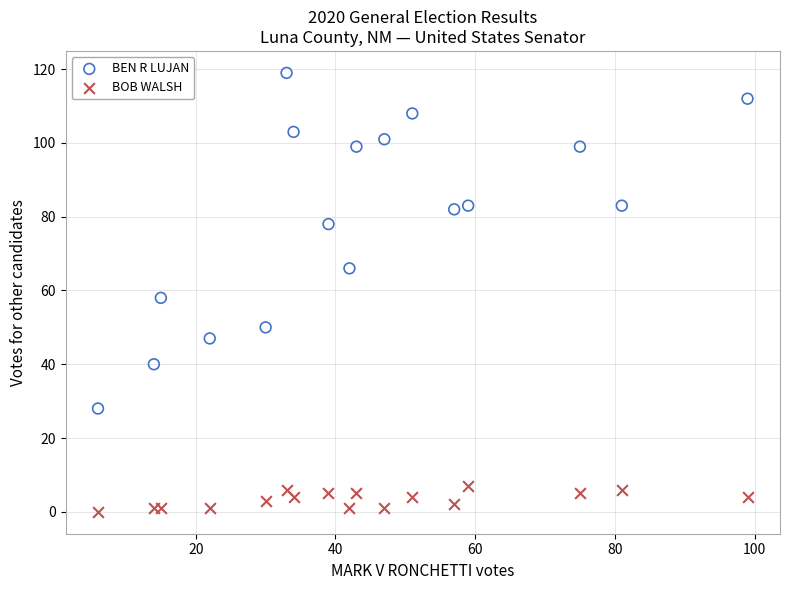

What are all the series names shown in the legend?

BEN R LUJAN, BOB WALSH